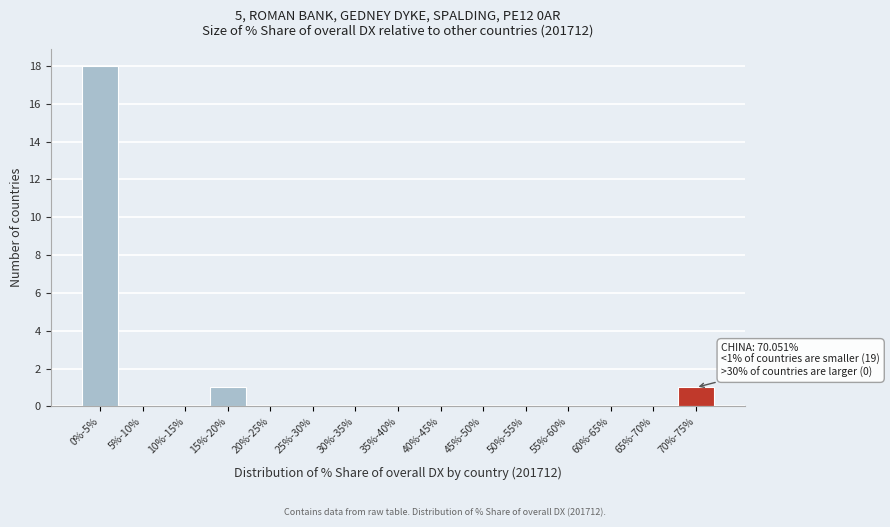

Reading right to left, what are all the values shown in this chart?

70%-75%=1	65%-70%=0	60%-65%=0	55%-60%=0	50%-55%=0	45%-50%=0	40%-45%=0	35%-40%=0	30%-35%=0	25%-30%=0	20%-25%=0	15%-20%=1	10%-15%=0	5%-10%=0	0%-5%=18